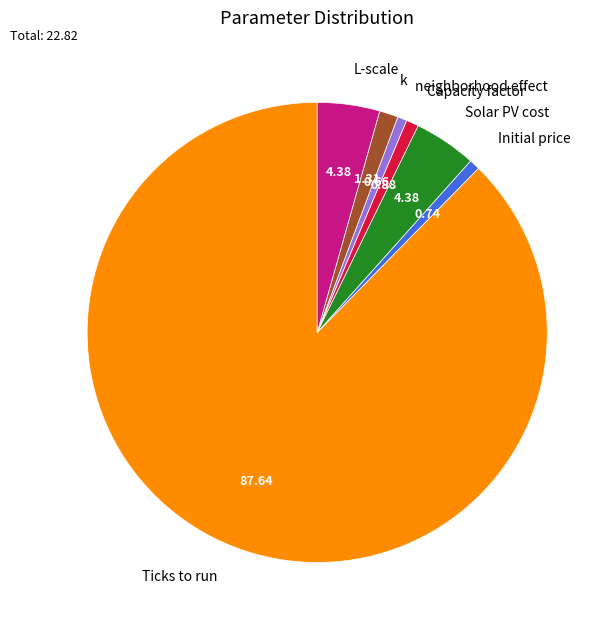

Is there any slice that represents more than half of the pie?

Yes